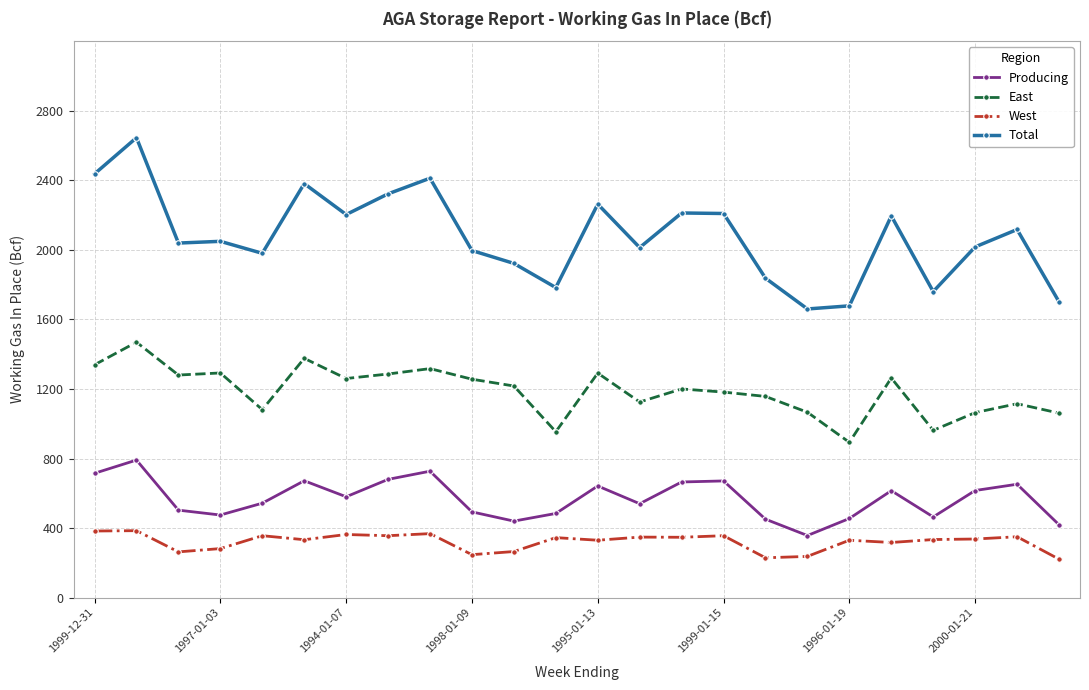

What is the sum of all Total values?

49831